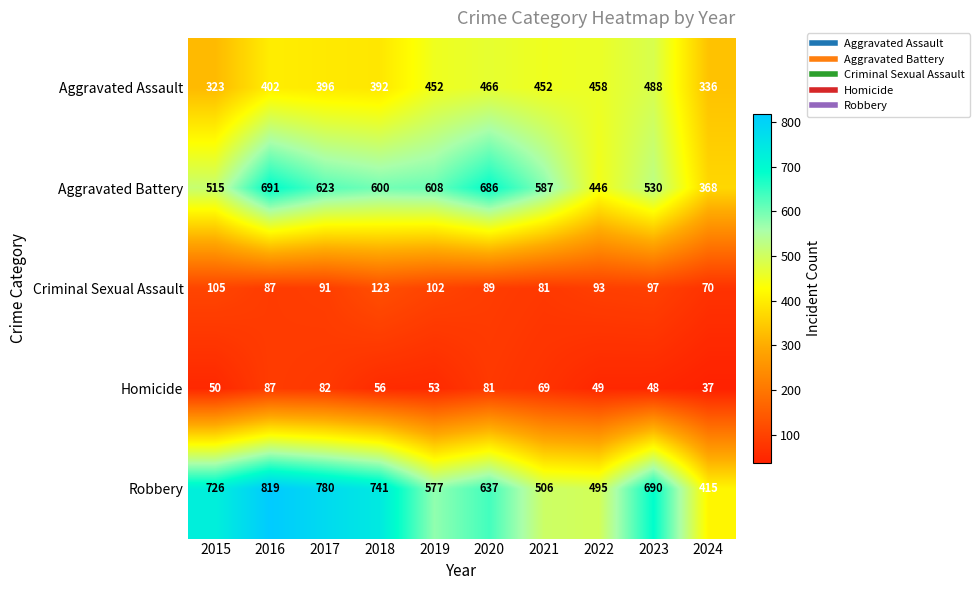

What is the difference between the highest and lowest values at 2021?

518